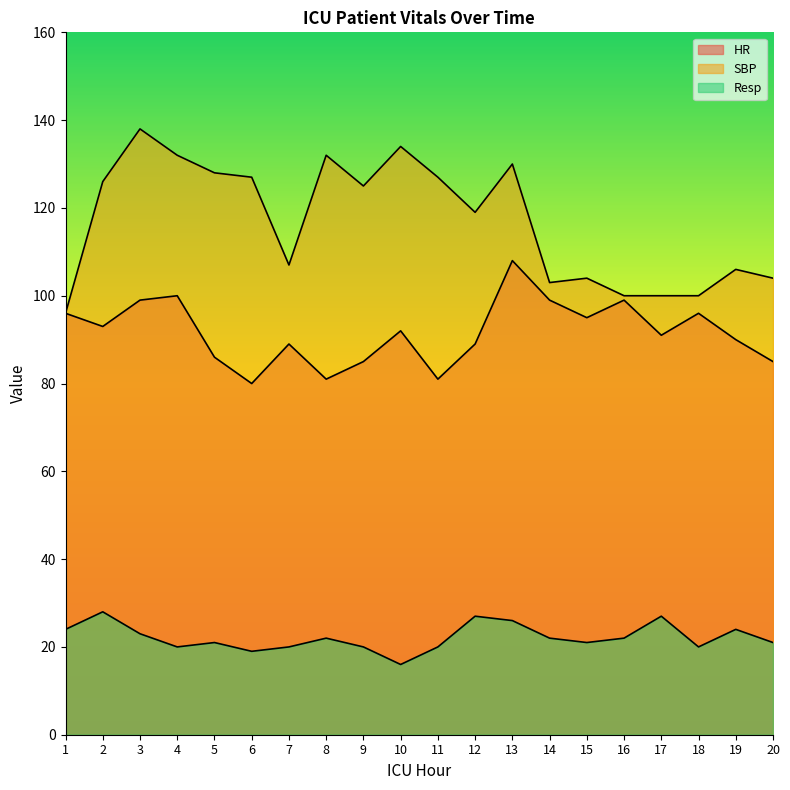

Which series has the widest spread of values?

SBP